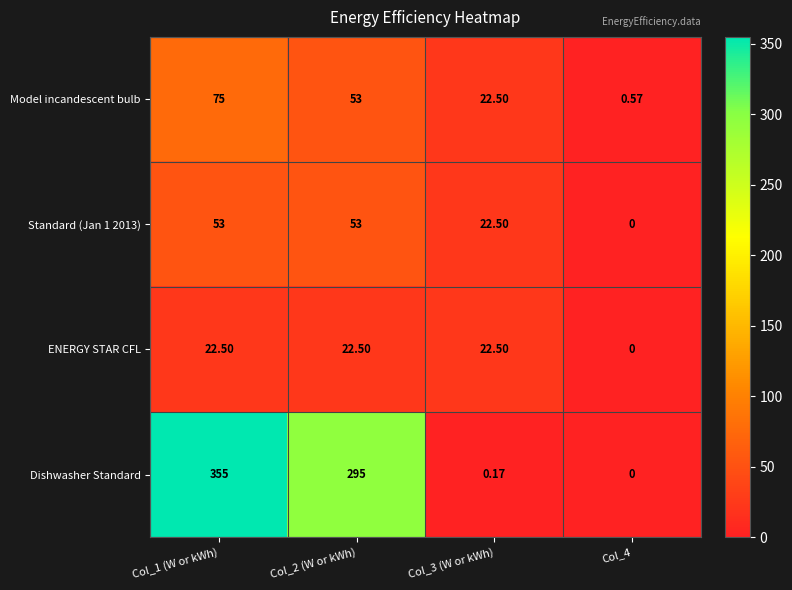

Which series has the largest total across all categories?

Dishwasher Standard